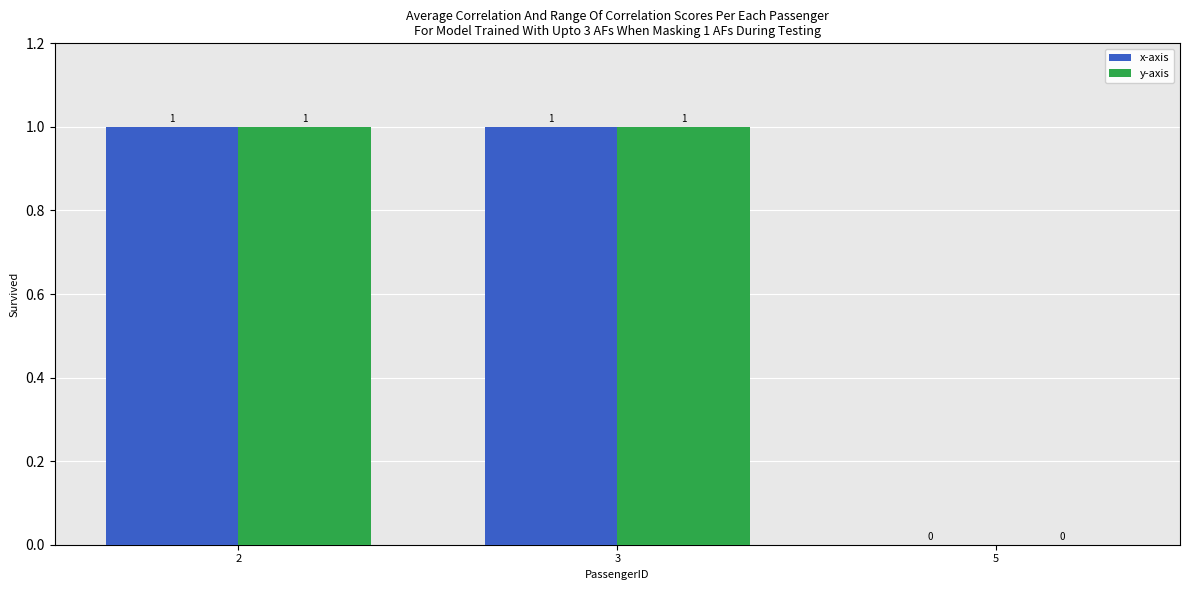

Reading left to right, what are all the values shown in this chart?

x-axis: 2=1	3=1	5=0
y-axis: 2=1	3=1	5=0